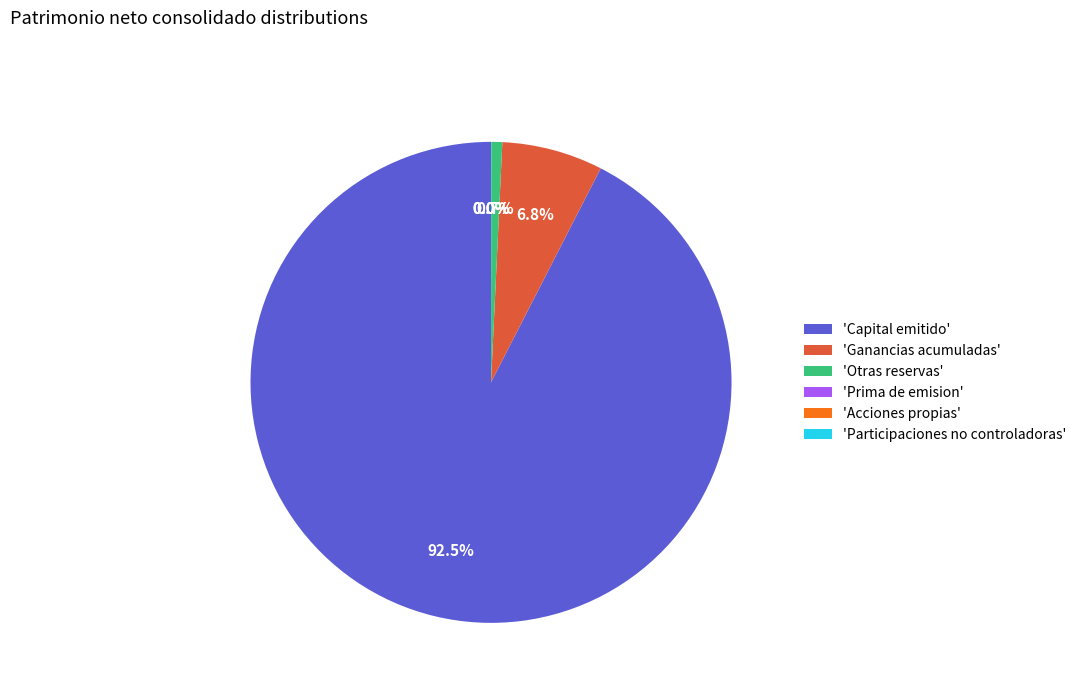

What is the largest slice in the pie chart?

'Capital emitido'